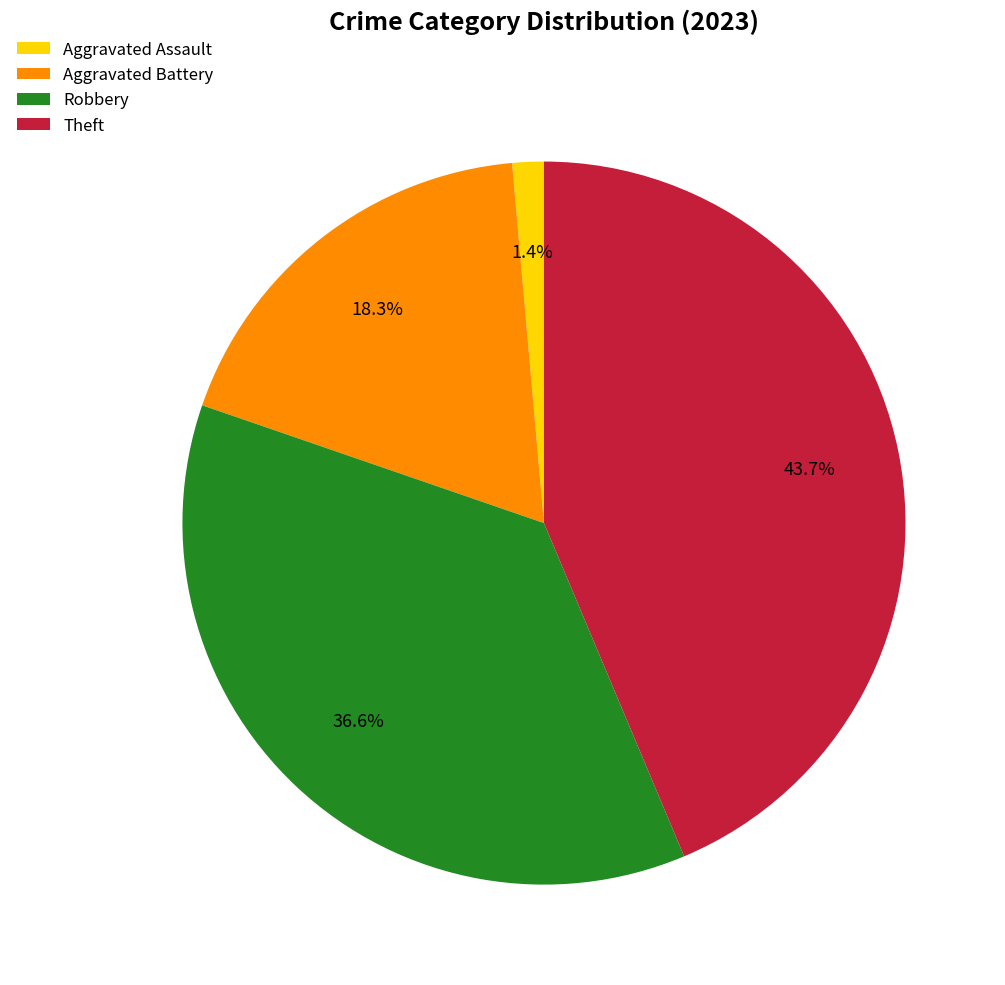

What is the ratio of the value at Robbery to the value at Theft?

0.8